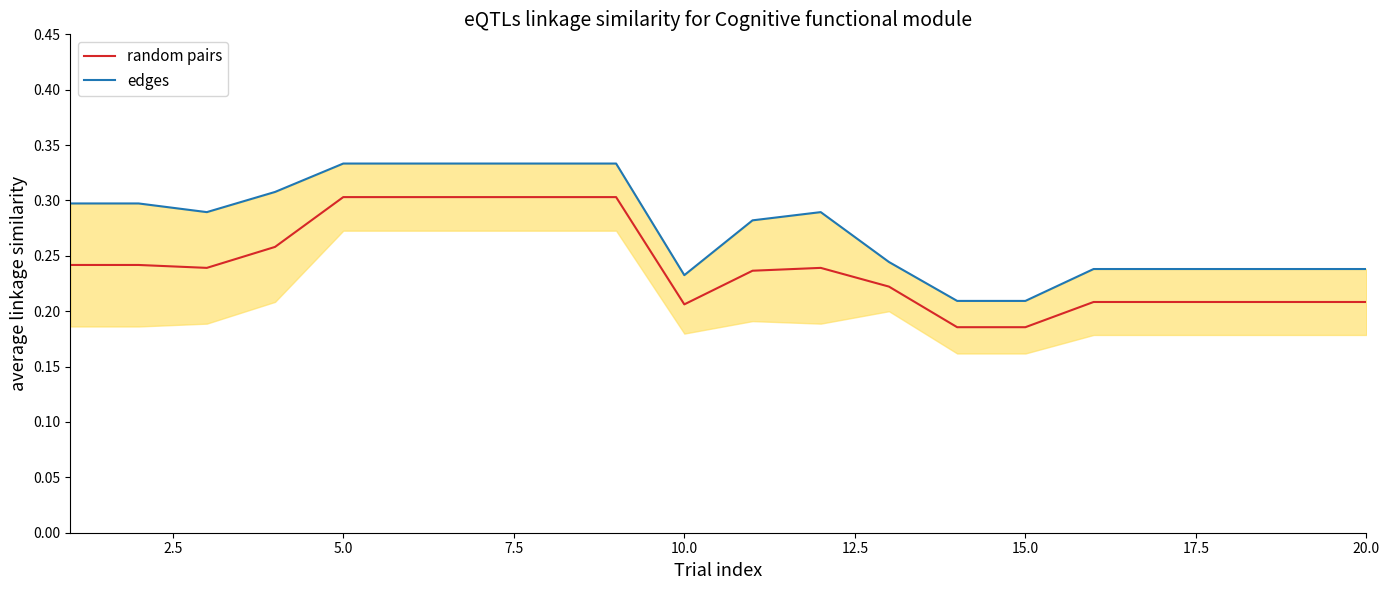

What are all the series names shown in the legend?

random pairs, edges